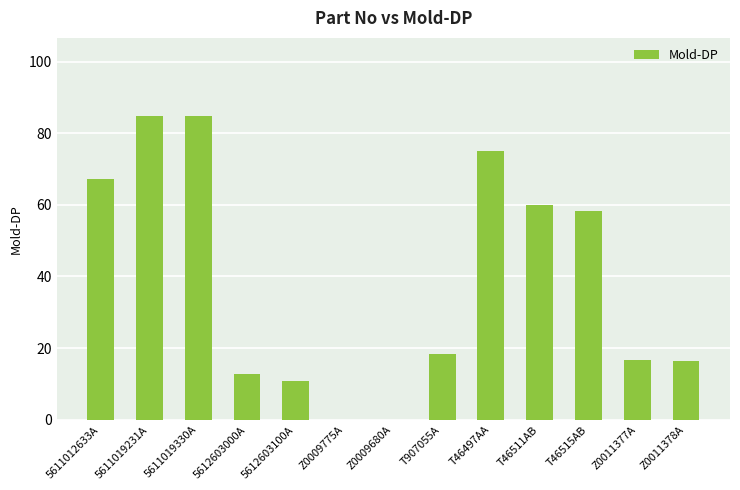

What is the sum of all values?

504.7